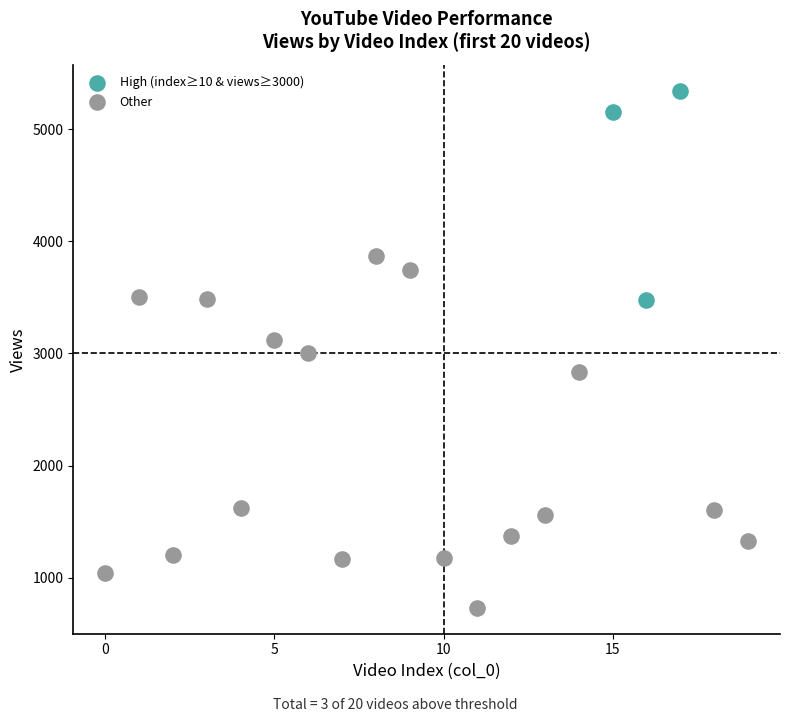

Which series has the largest Y range (max minus min)?

Other